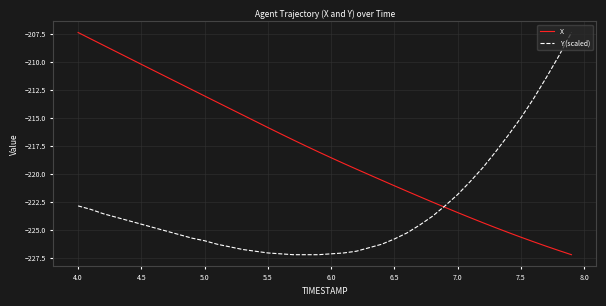

List the series in order of their overall mean, lowest first.

Y (scaled), X